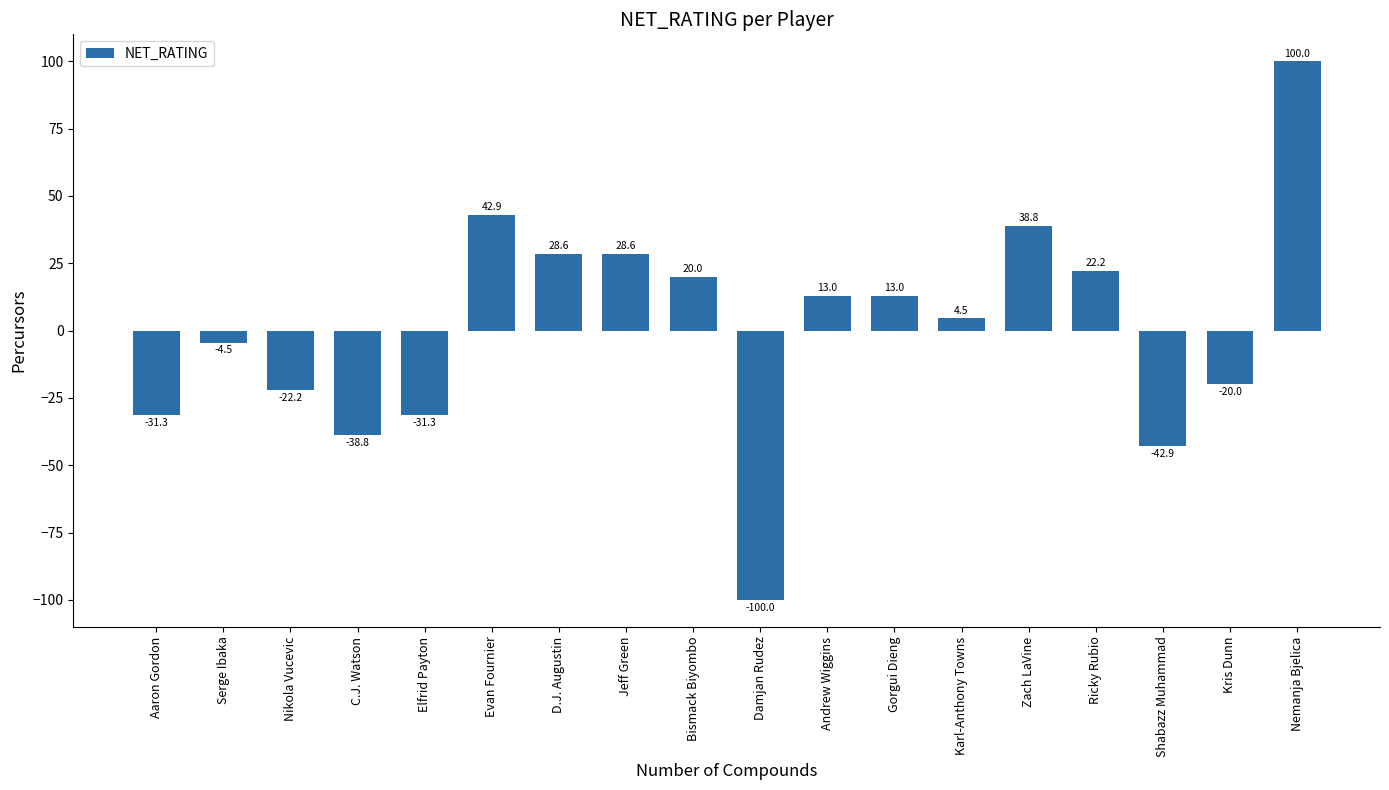

Is it true that the value at Aaron Gordon is -31.3?

True